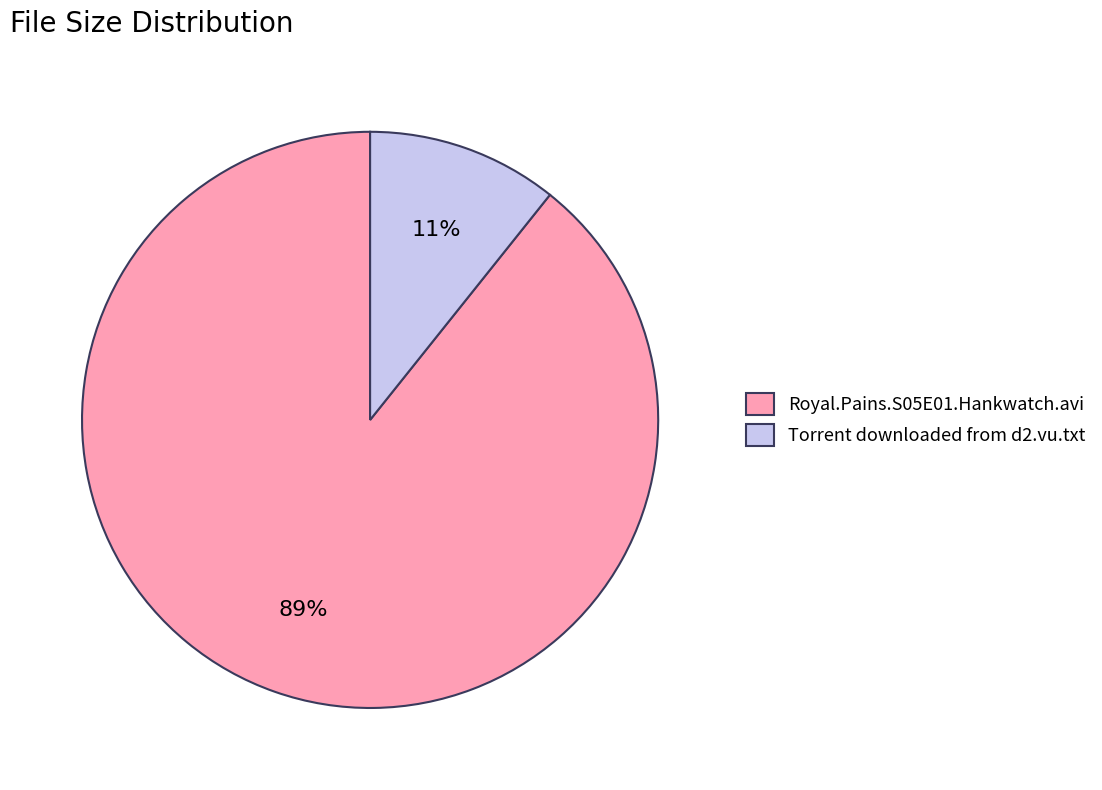

To the nearest percent, what is the average slice percentage?

50%